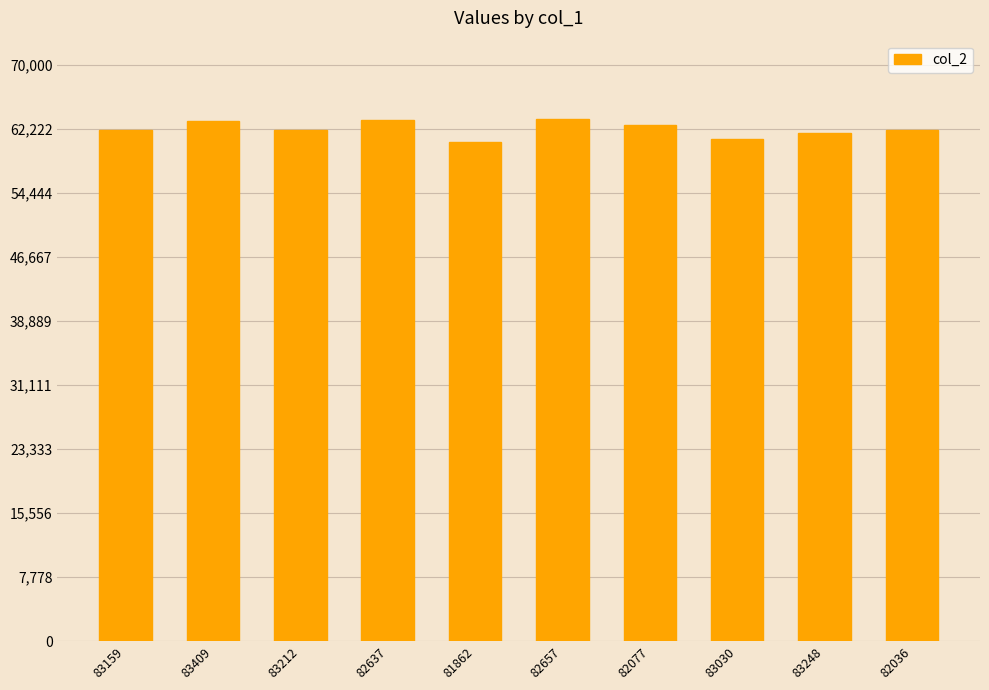

What is the difference between the maximum and minimum values?

2747.2